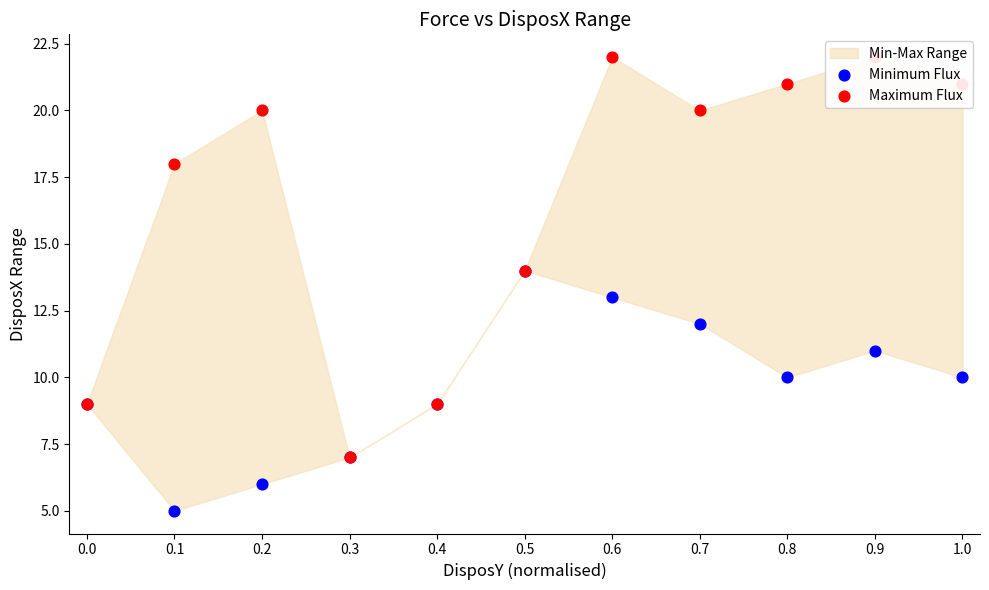

What are all the series names shown in the legend?

Minimum Flux, Maximum Flux